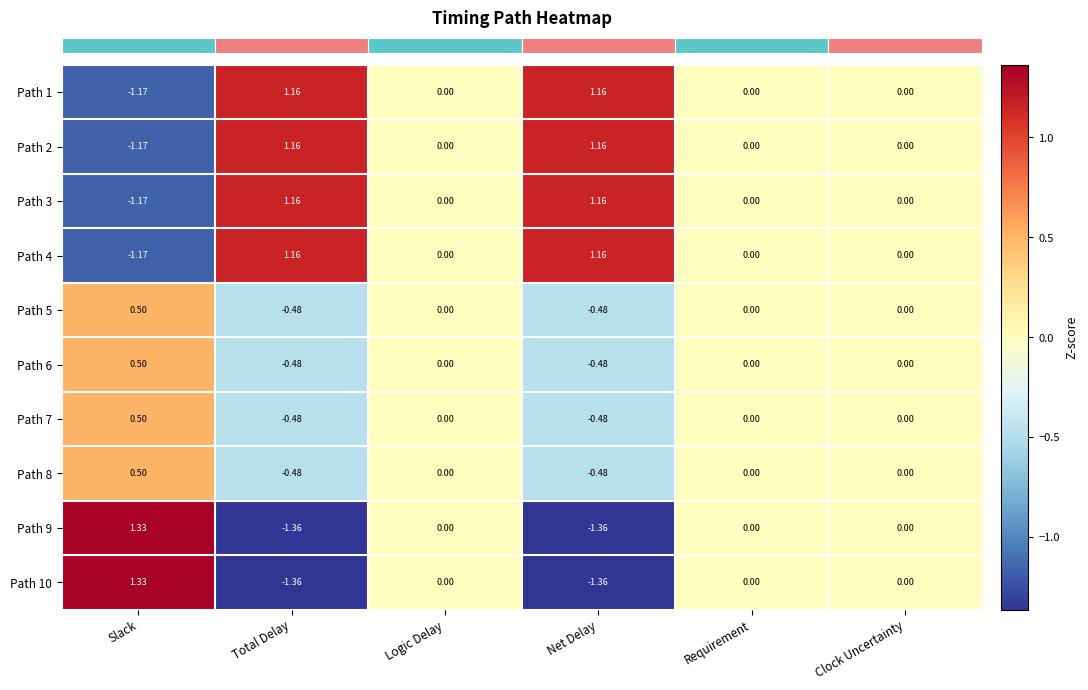

What is the difference between the highest and lowest values at Slack?

2.5